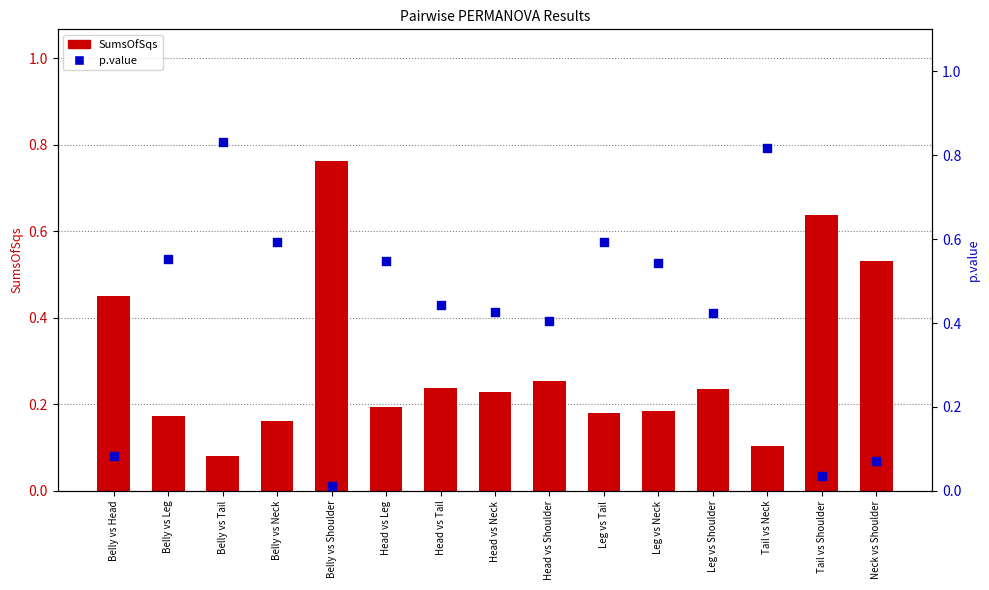

Which series contains the highest Y value?

p.value